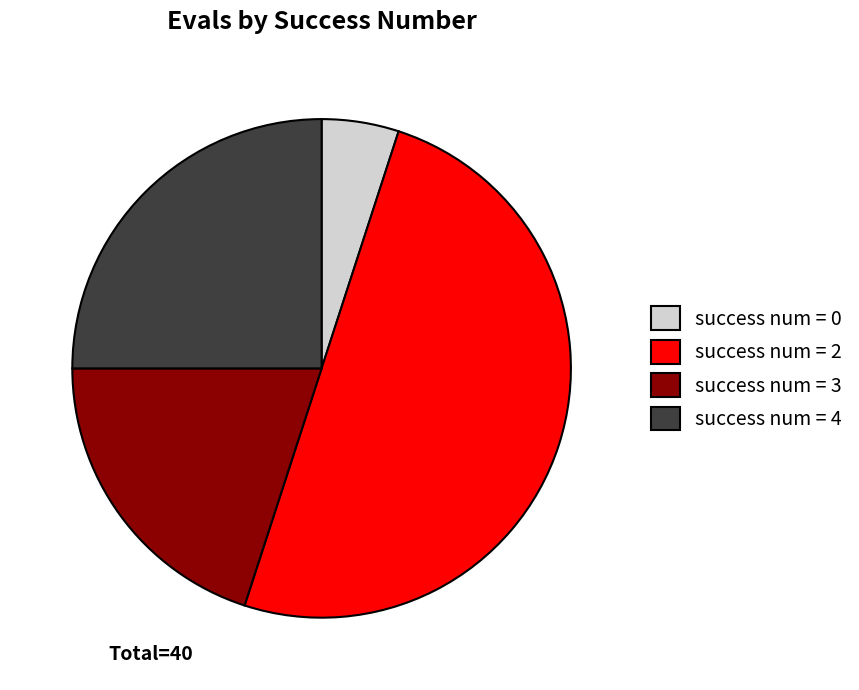

Approximately how many times larger is the value at success num = 3 compared to success num = 0?

4.0